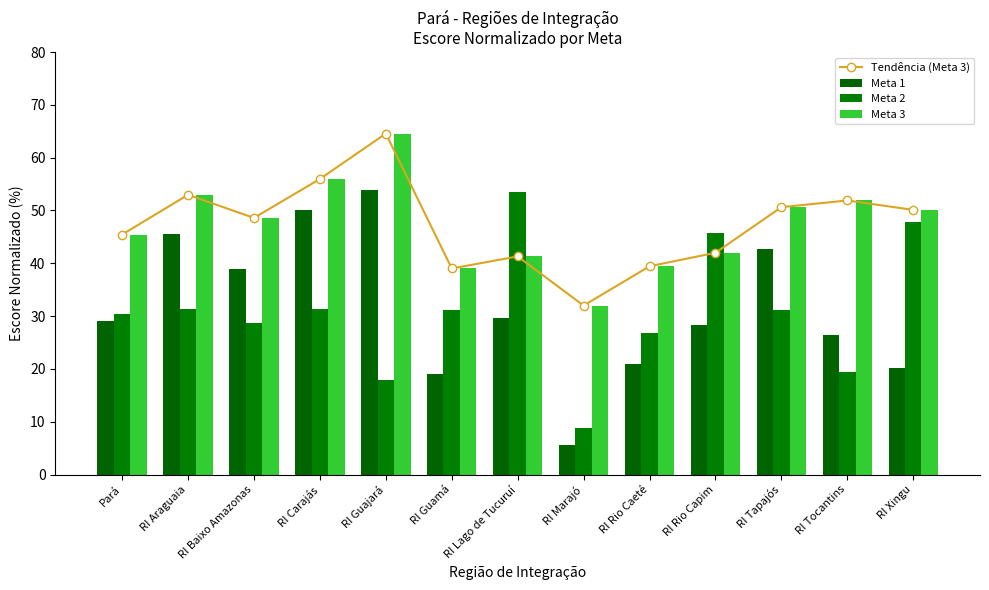

The Meta 2 series shows 45.8 at RI Rio Capim. True or false?

True